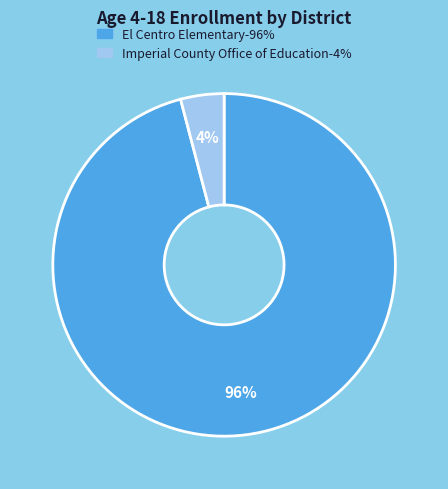

How many segments does this pie chart have?

2